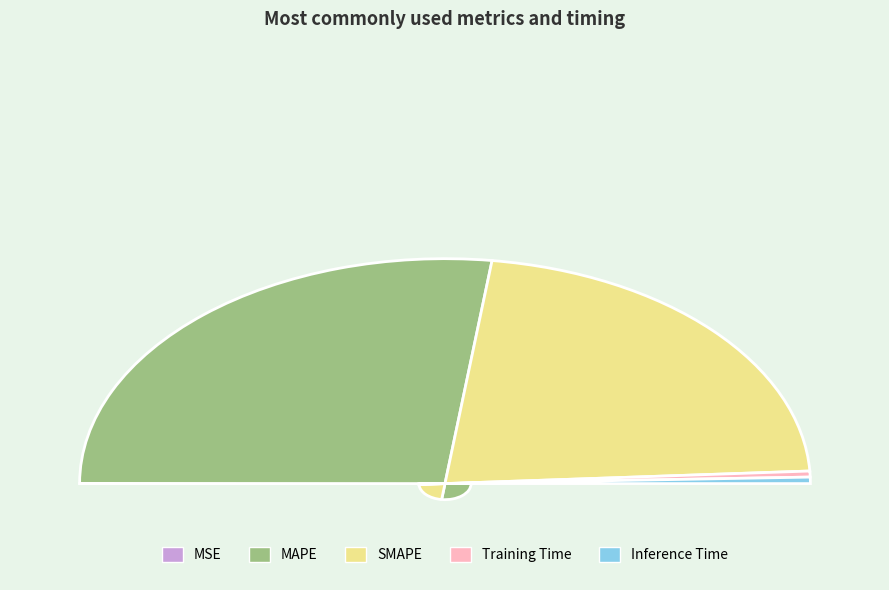

How many segments does this pie chart have?

5